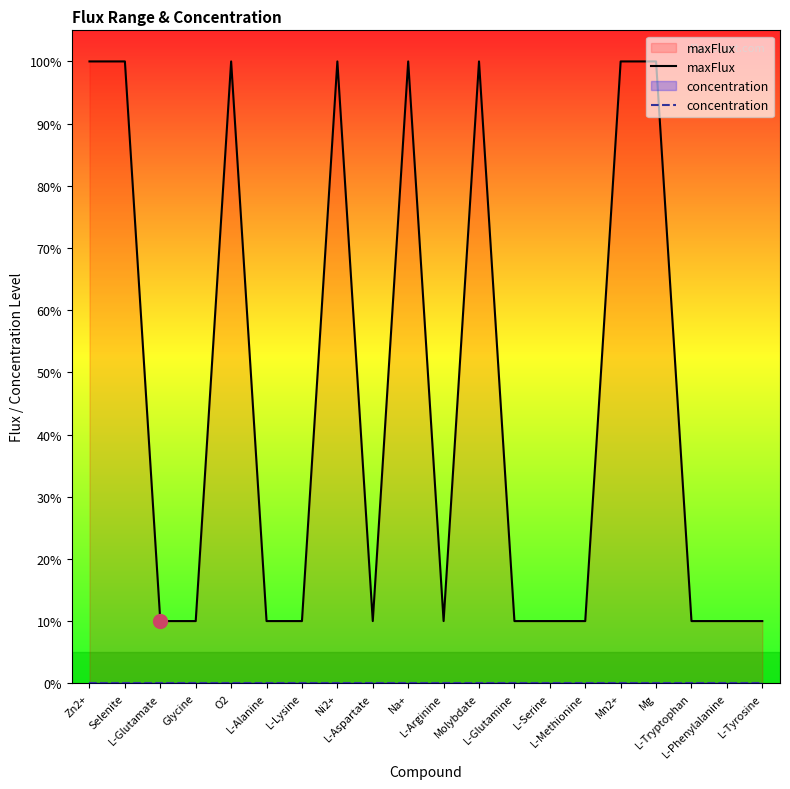

At which category is the sum across all series the highest?

Zn2+